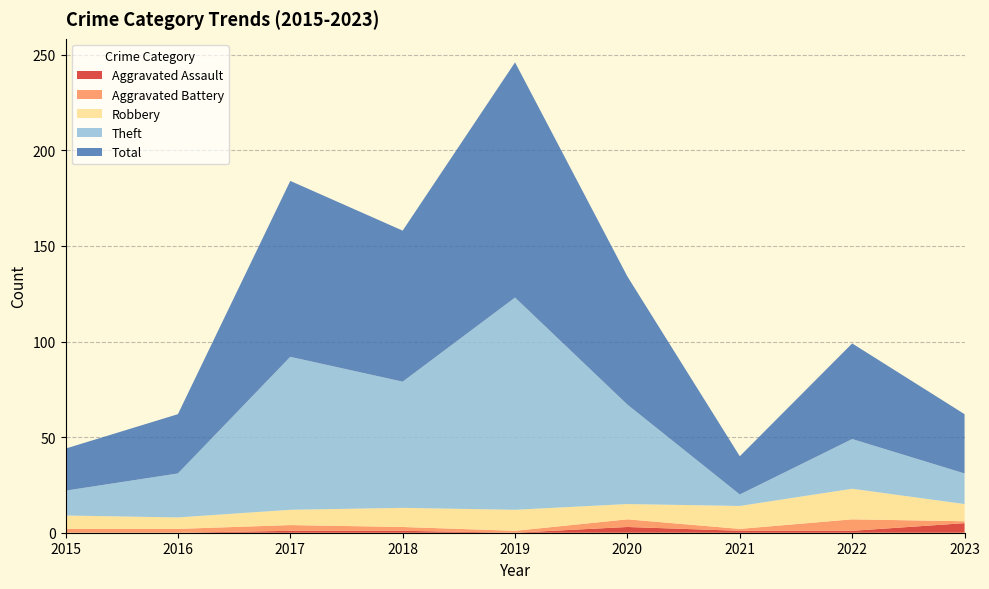

Reading right to left, transcribe all the data shown in this chart.

Aggravated Assault: 2023=5	2022=1	2021=1	2020=3	2019=0	2018=1	2017=1	2016=0	2015=0
Aggravated Battery: 2023=1	2022=6	2021=1	2020=4	2019=1	2018=2	2017=3	2016=2	2015=2
Robbery: 2023=9	2022=16	2021=12	2020=8	2019=11	2018=10	2017=8	2016=6	2015=7
Theft: 2023=16	2022=26	2021=6	2020=52	2019=111	2018=66	2017=80	2016=23	2015=13
Total: 2023=31	2022=50	2021=20	2020=67	2019=123	2018=79	2017=92	2016=31	2015=22